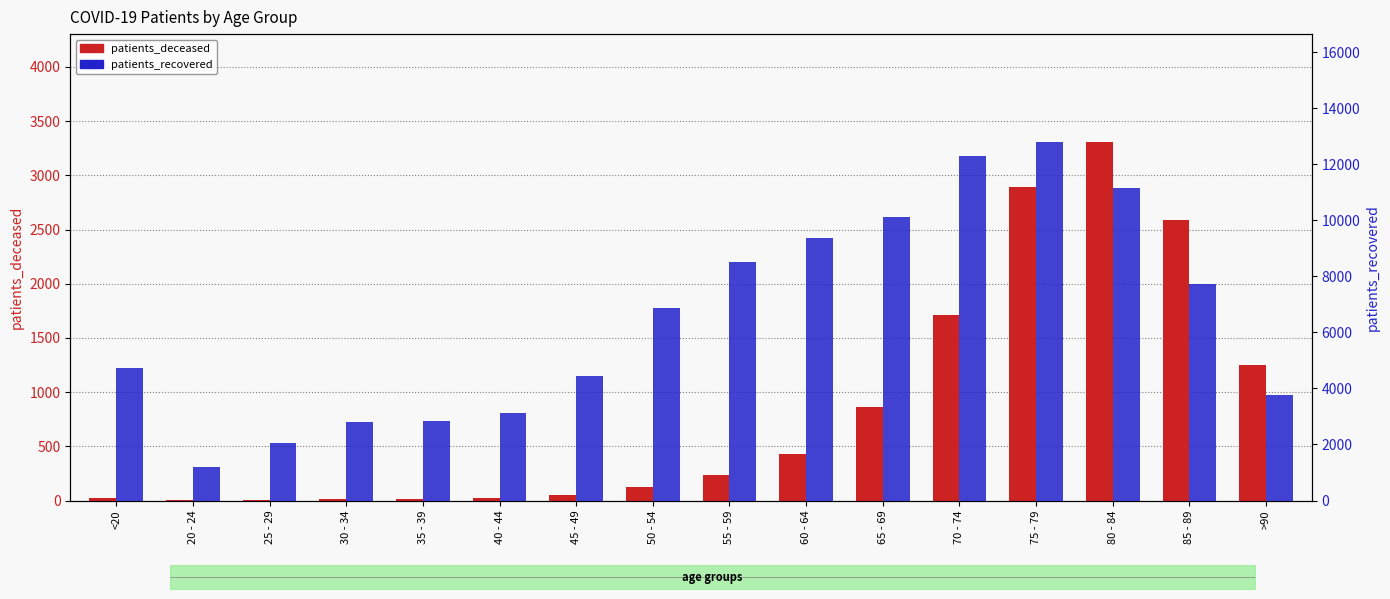

At which category is the sum across all series the highest?

75 - 79